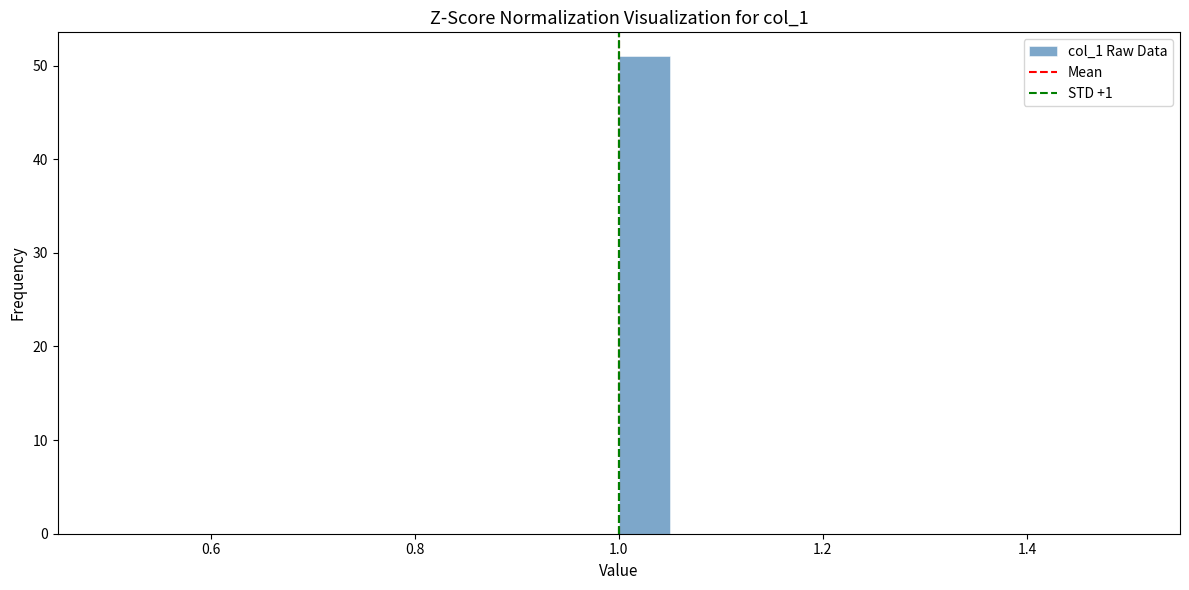

Read against the x-axis, roughly where is the centre of the tallest bar?

1.02